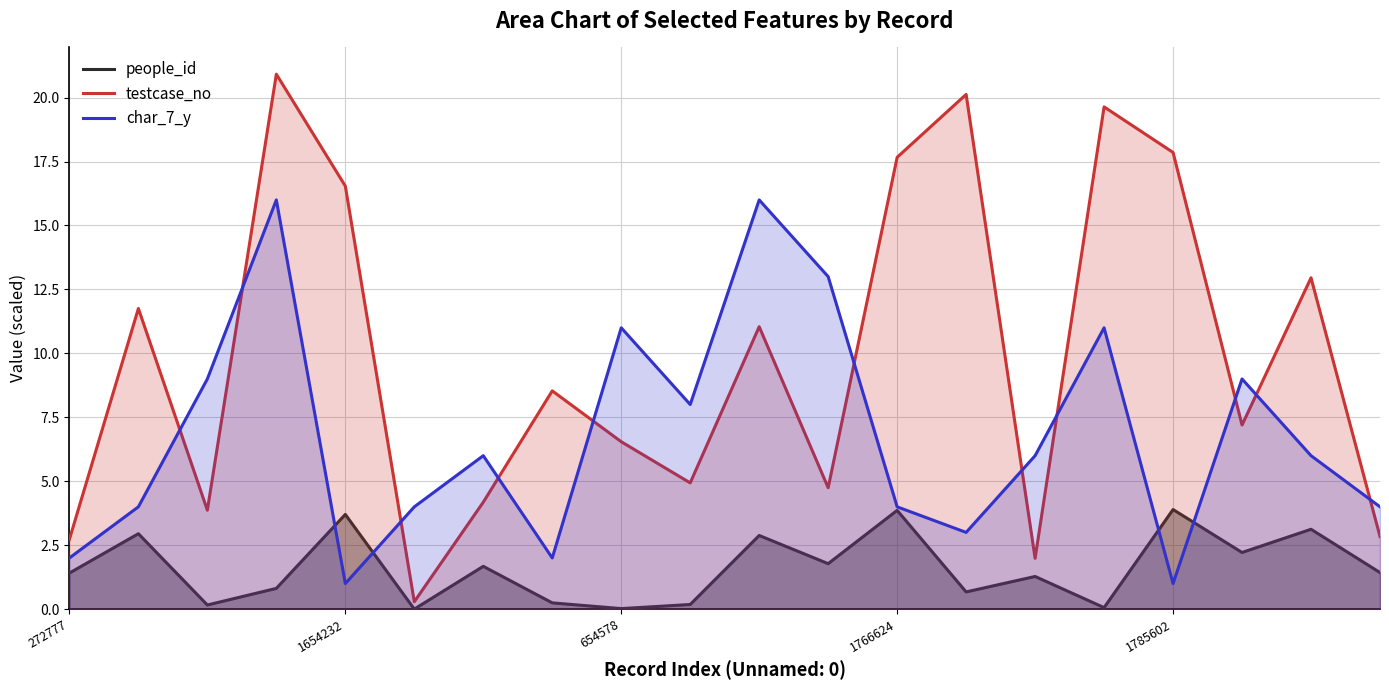

Which series has the largest range (max minus min)?

testcase_no